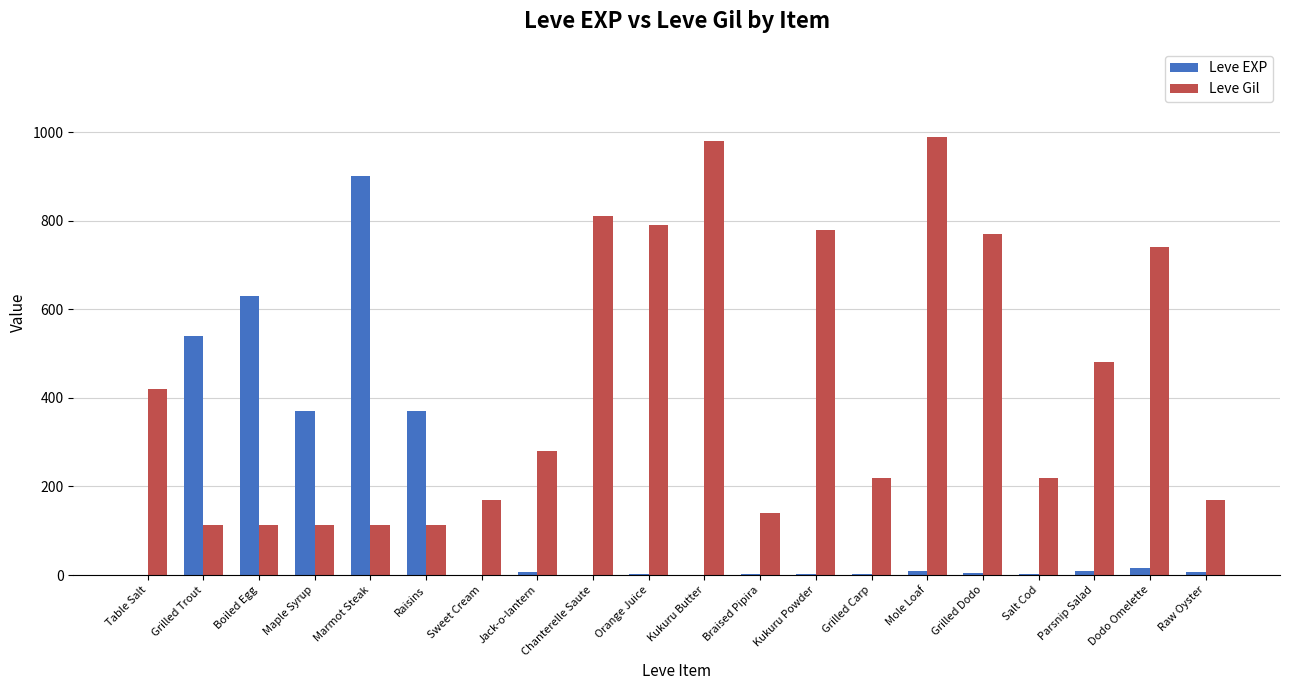

Count the number of data series in this chart.

2